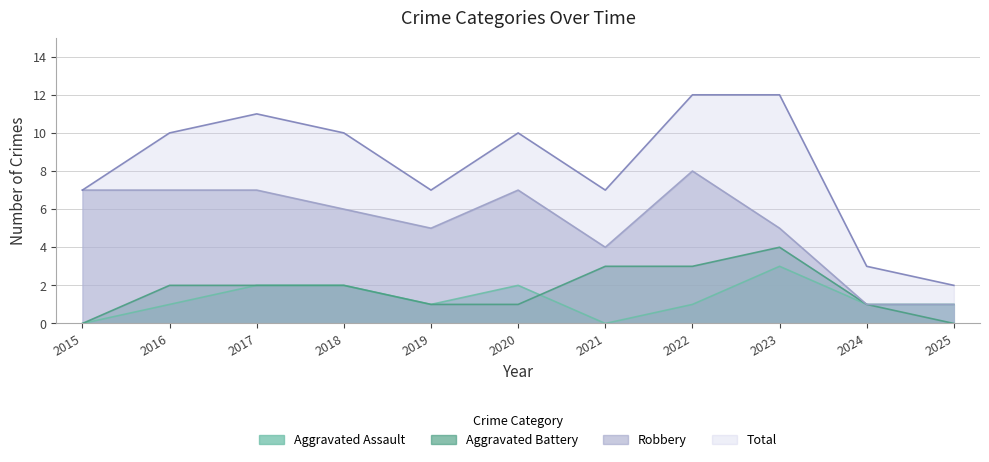

Reading left to right, list all the values displayed in this chart.

Aggravated Assault: 2015=0	2016=1	2017=2	2018=2	2019=1	2020=2	2021=0	2022=1	2023=3	2024=1	2025=1
Aggravated Battery: 2015=0	2016=2	2017=2	2018=2	2019=1	2020=1	2021=3	2022=3	2023=4	2024=1	2025=0
Robbery: 2015=7	2016=7	2017=7	2018=6	2019=5	2020=7	2021=4	2022=8	2023=5	2024=1	2025=1
Total: 2015=7	2016=10	2017=11	2018=10	2019=7	2020=10	2021=7	2022=12	2023=12	2024=3	2025=2